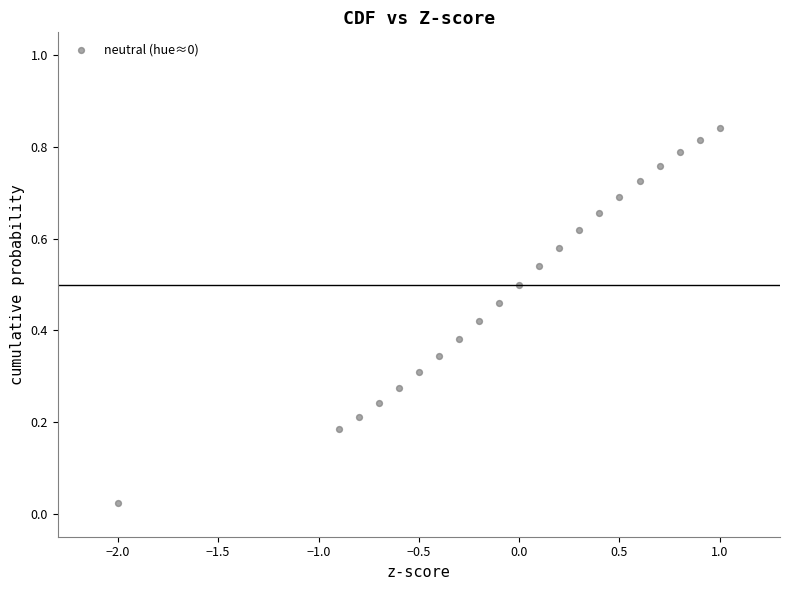

What is the range of X values (max minus min)?

3.0